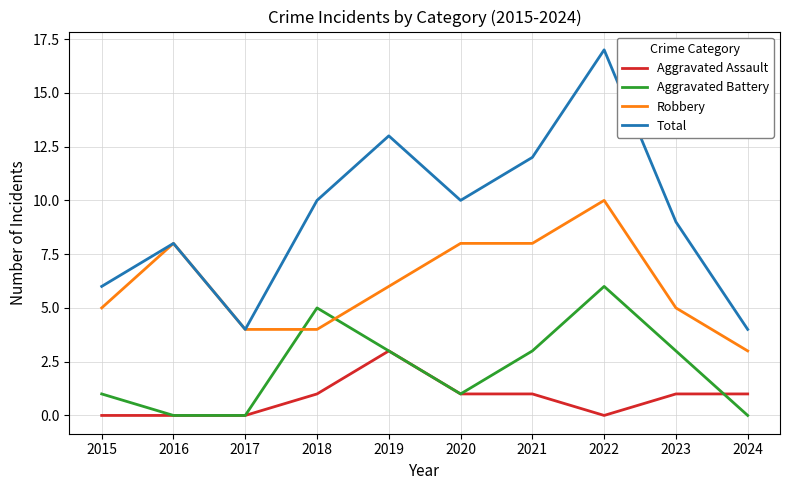

The Aggravated Battery series shows 0 at 2016. True or false?

True